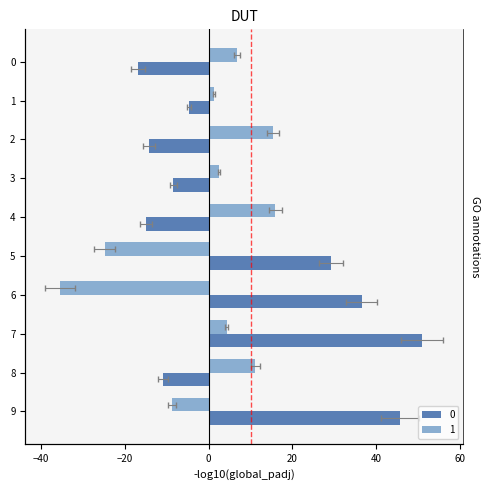

What is the value of the 1 bar at the 6th from the left?

-24.8